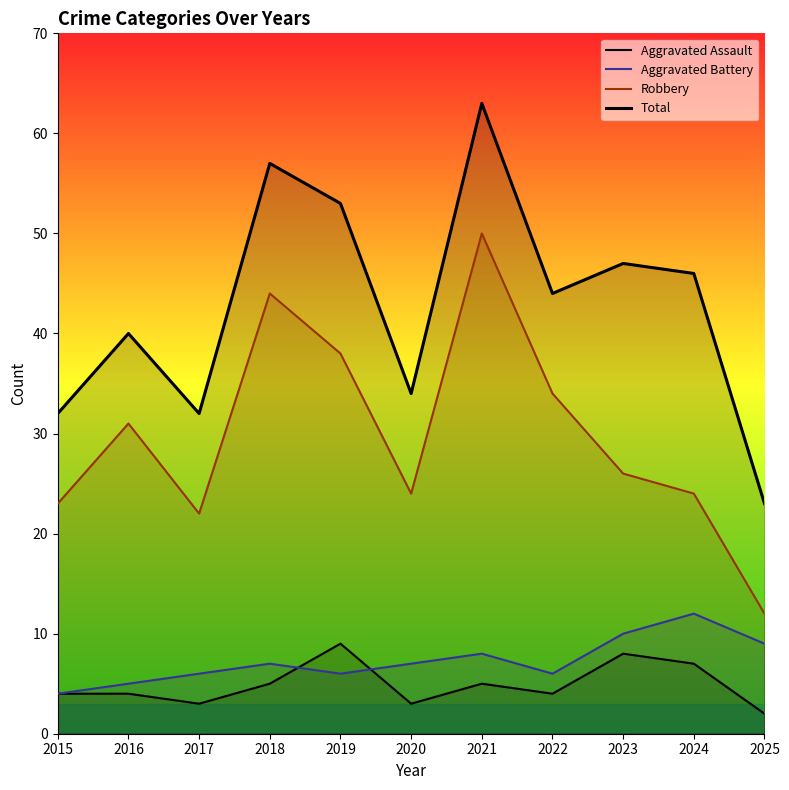

True or false: Aggravated Assault and Robbery intersect in this chart.

False